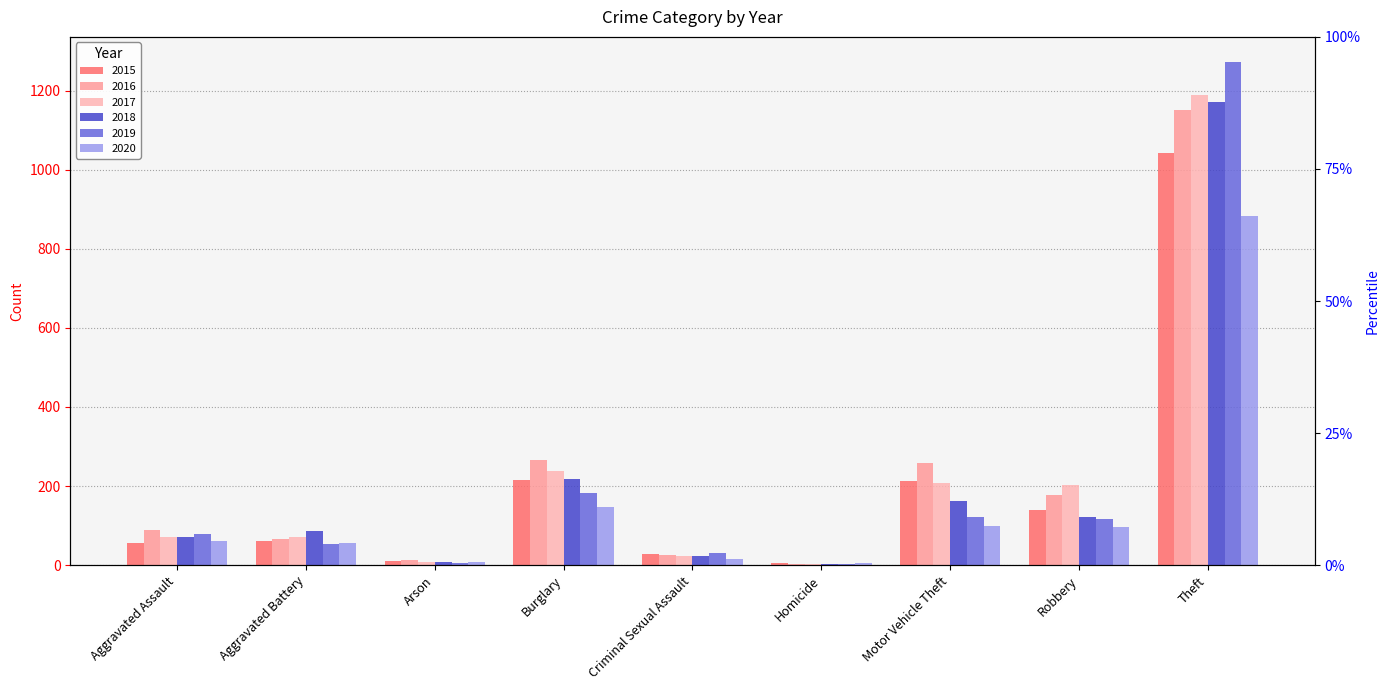

What is the difference between the second highest and minimum values in the 2016 series?

262